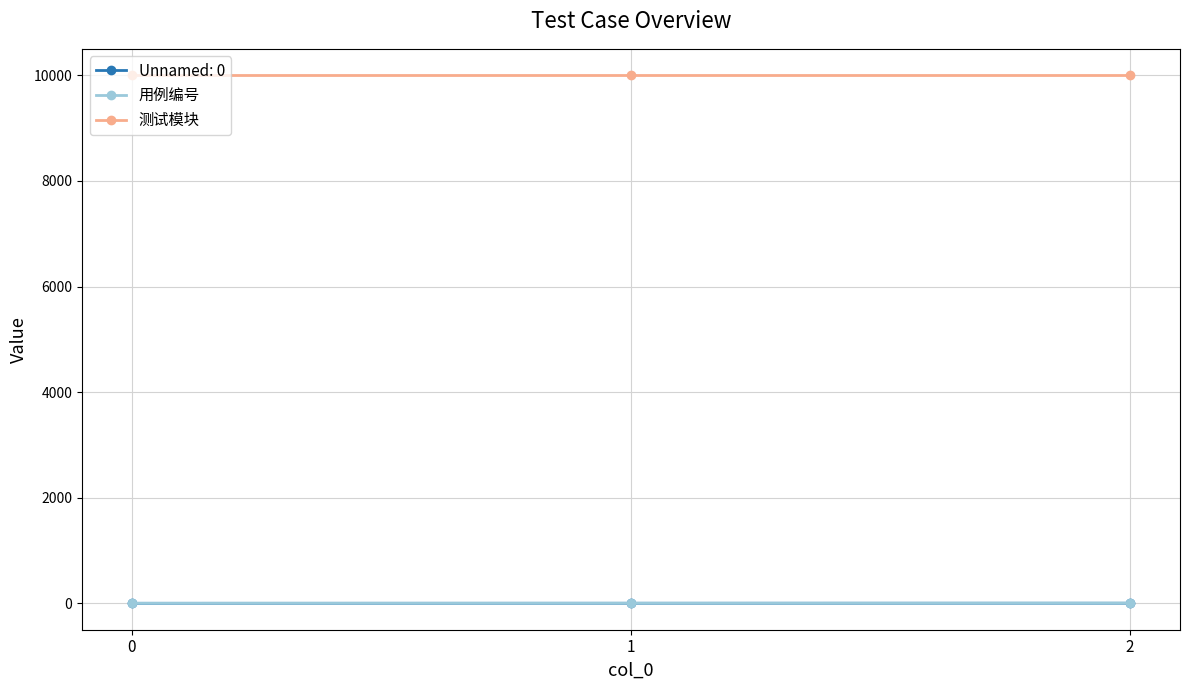

The value of 测试模块 at 2 is 4354. True or false?

False